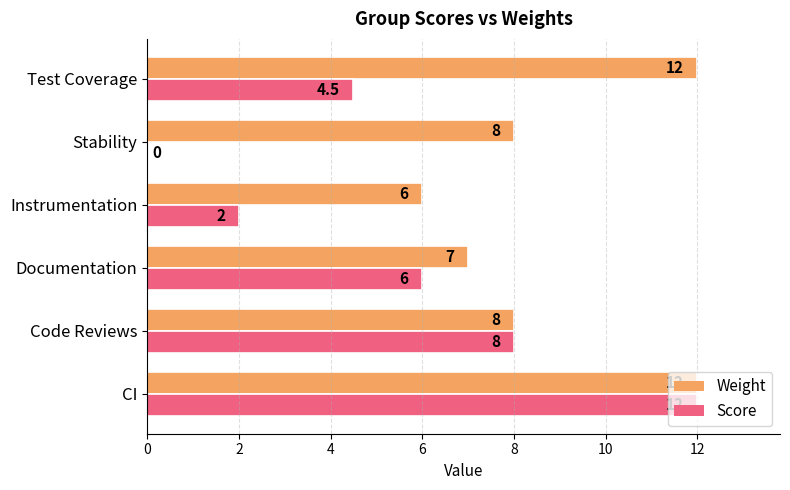

The value of Weight at Stability is 2.9. True or false?

False